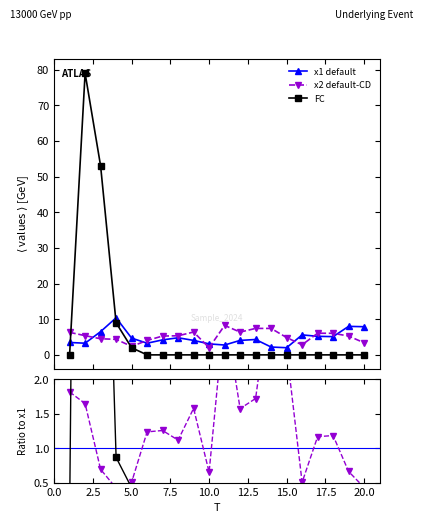

True or false: x1 default has more than 1 points higher than both neighbors.

True